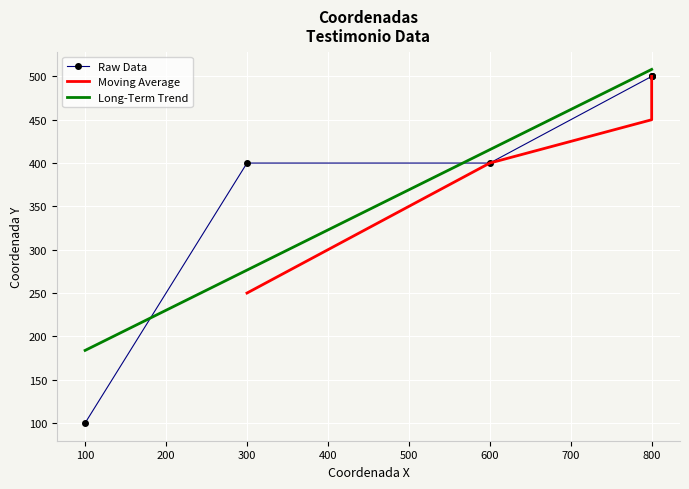

Is this an area chart (filled region under the line)?

No